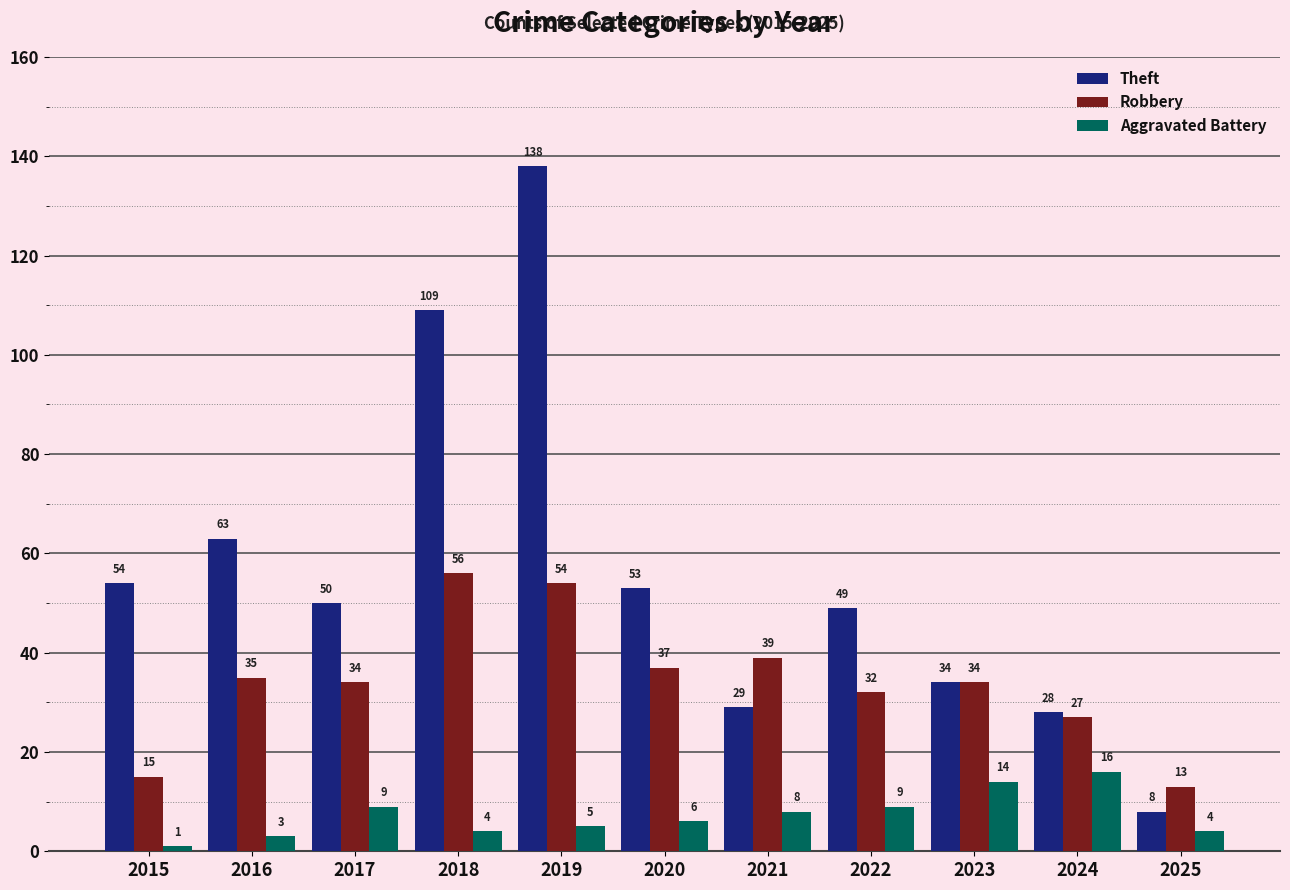

Rank the series by their maximum value, from highest to lowest.

Theft, Robbery, Aggravated Battery